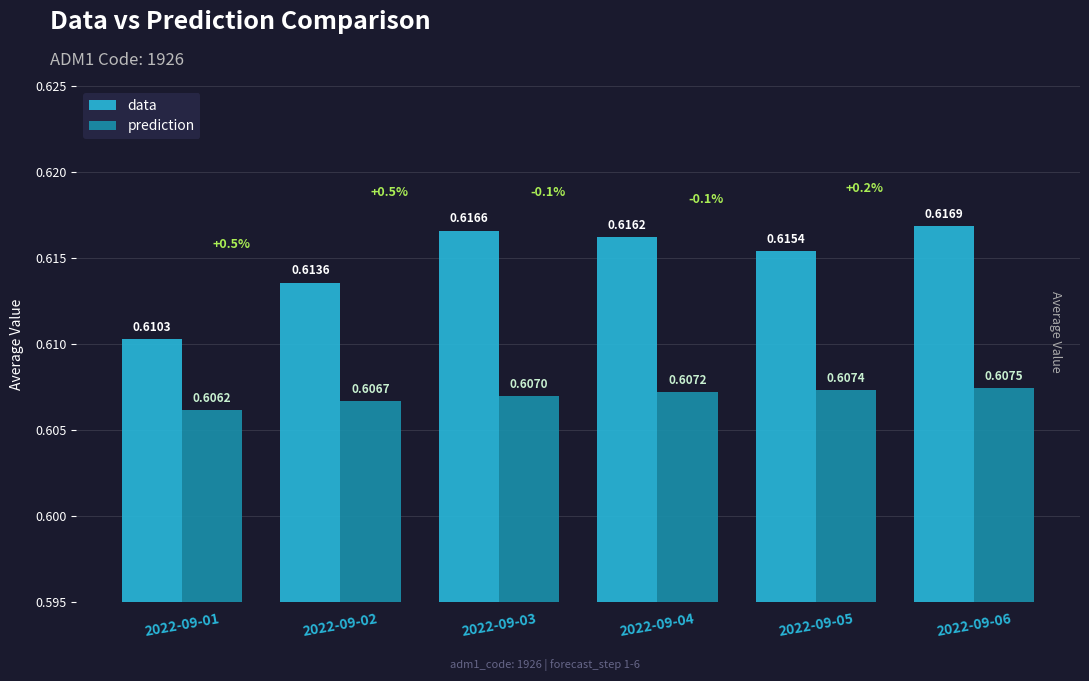

Which series changed the most between 2022-09-03 and 2022-09-06?

prediction